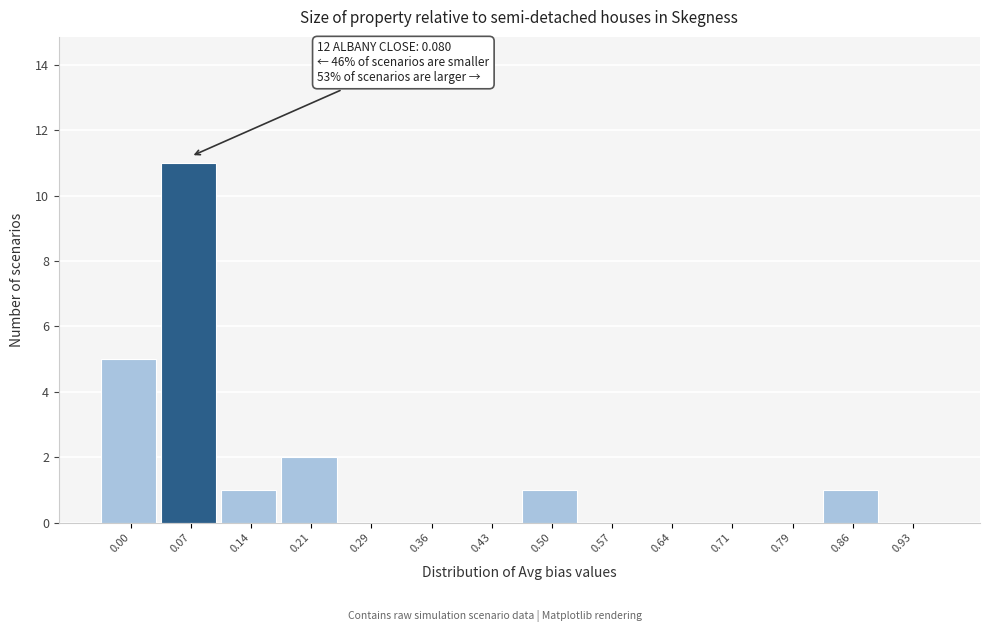

Reading left to right, extract all data points from this chart.

0.00=5	0.07=11	0.14=1	0.21=2	0.29=0	0.36=0	0.43=0	0.50=1	0.57=0	0.64=0	0.71=0	0.79=0	0.86=1	0.93=0